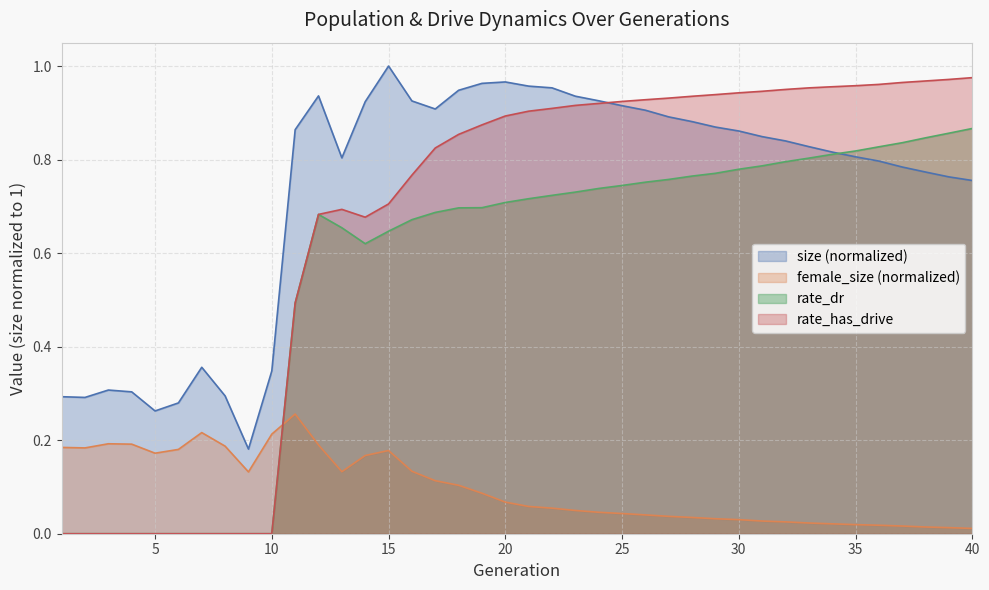

Reading left to right, list all the values displayed in this chart.

size: 1=0.3	2=0.3	3=0.3	4=0.3	5=0.3	6=0.3	7=0.4	8=0.3	9=0.2	10=0.3	11=0.9	12=0.9	13=0.8	14=0.9	15=1.0	16=0.9	17=0.9	18=0.9	19=1.0	20=1.0	21=1.0	22=1.0	23=0.9	24=0.9	25=0.9	26=0.9	27=0.9	28=0.9	29=0.9	30=0.9	31=0.8	32=0.8	33=0.8	34=0.8	35=0.8	36=0.8	37=0.8	38=0.8	39=0.8	40=0.8
female_size: 1=0.2	2=0.2	3=0.2	4=0.2	5=0.2	6=0.2	7=0.2	8=0.2	9=0.1	10=0.2	11=0.3	12=0.2	13=0.1	14=0.2	15=0.2	16=0.1	17=0.1	18=0.1	19=0.1	20=0.1	21=0.1	22=0.1	23=0.0	24=0.0	25=0.0	26=0.0	27=0.0	28=0.0	29=0.0	30=0.0	31=0.0	32=0.0	33=0.0	34=0.0	35=0.0	36=0.0	37=0.0	38=0.0	39=0.0	40=0.0
rate_dr: 1=0.0	2=0.0	3=0.0	4=0.0	5=0.0	6=0.0	7=0.0	8=0.0	9=0.0	10=0.0	11=0.5	12=0.7	13=0.7	14=0.6	15=0.6	16=0.7	17=0.7	18=0.7	19=0.7	20=0.7	21=0.7	22=0.7	23=0.7	24=0.7	25=0.7	26=0.8	27=0.8	28=0.8	29=0.8	30=0.8	31=0.8	32=0.8	33=0.8	34=0.8	35=0.8	36=0.8	37=0.8	38=0.8	39=0.9	40=0.9
rate_has_drive: 1=0.0	2=0.0	3=0.0	4=0.0	5=0.0	6=0.0	7=0.0	8=0.0	9=0.0	10=0.0	11=0.5	12=0.7	13=0.7	14=0.7	15=0.7	16=0.8	17=0.8	18=0.9	19=0.9	20=0.9	21=0.9	22=0.9	23=0.9	24=0.9	25=0.9	26=0.9	27=0.9	28=0.9	29=0.9	30=0.9	31=0.9	32=0.9	33=1.0	34=1.0	35=1.0	36=1.0	37=1.0	38=1.0	39=1.0	40=1.0